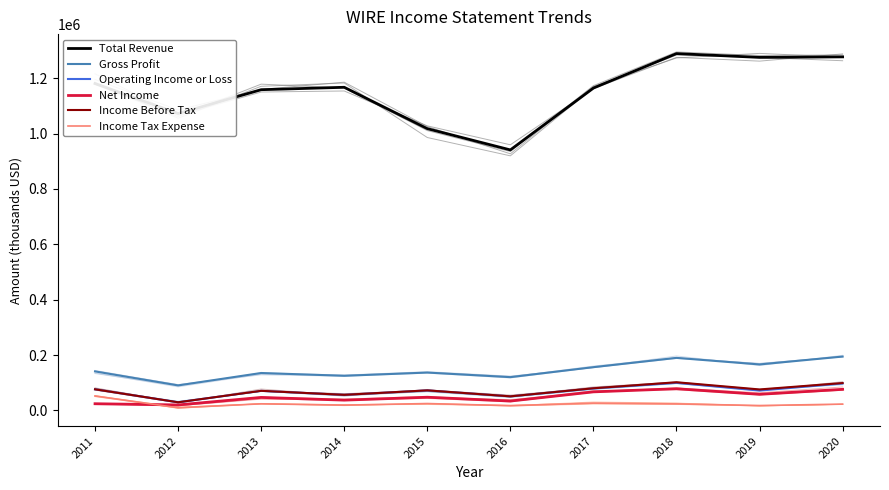

How many lines are shown in the chart?

6